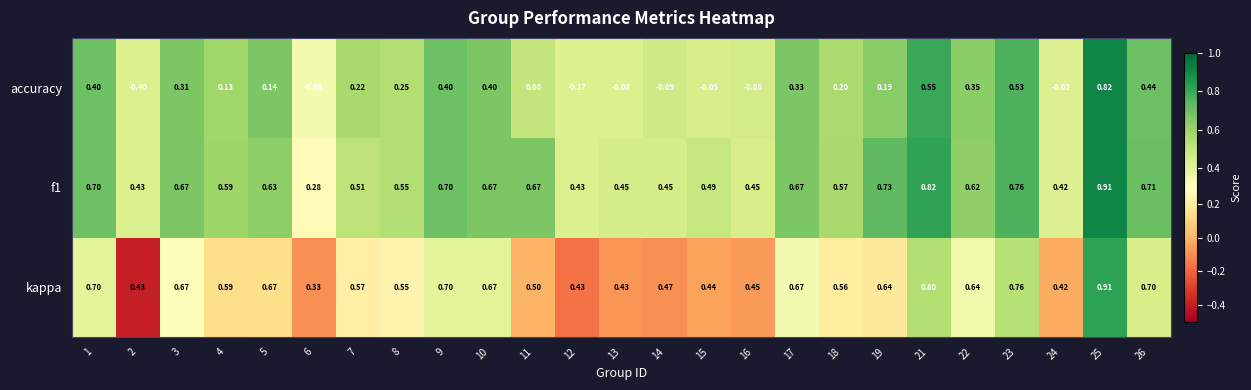

Which series changed the most between 4 and 5?

kappa